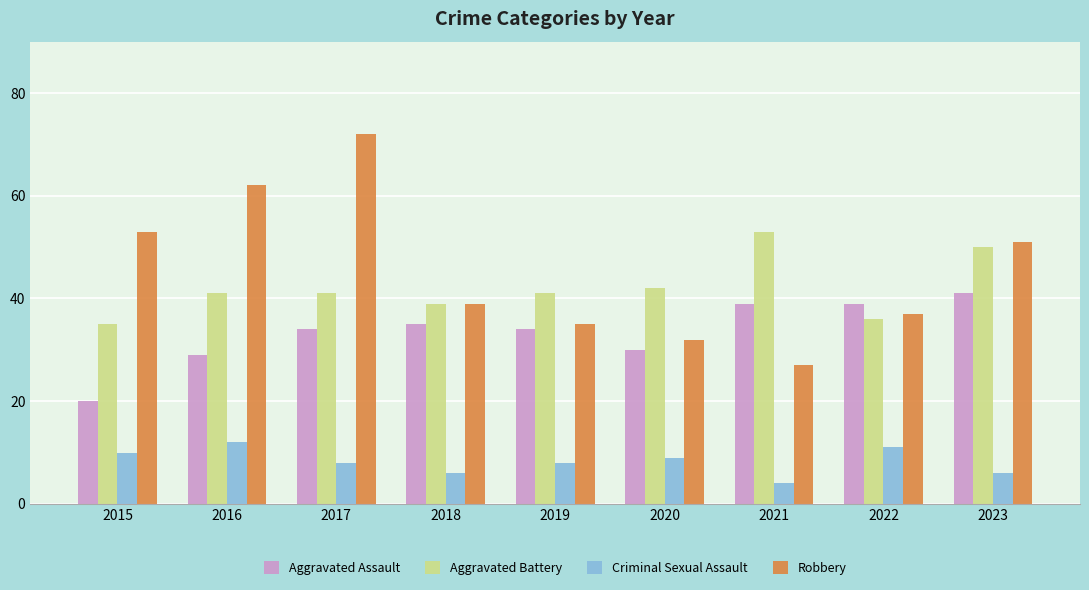

Reading left to right, list all the values displayed in this chart.

Aggravated Assault: 20	29	34	35	34	30	39	39	41
Aggravated Battery: 35	41	41	39	41	42	53	36	50
Criminal Sexual Assault: 10	12	8	6	8	9	4	11	6
Robbery: 53	62	72	39	35	32	27	37	51